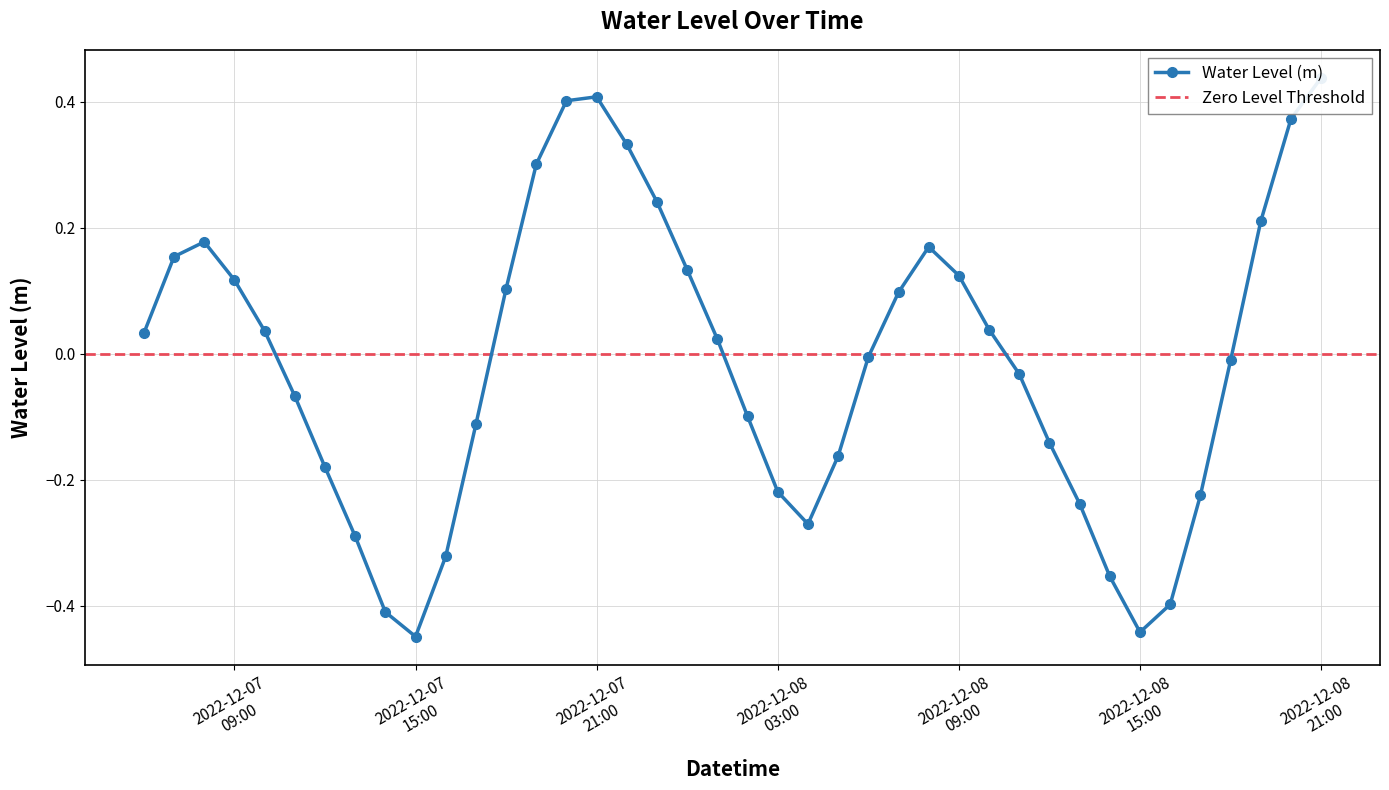

The chart shows a value of -0.4 at 2022-12-08 14:00:00. True or false?

True